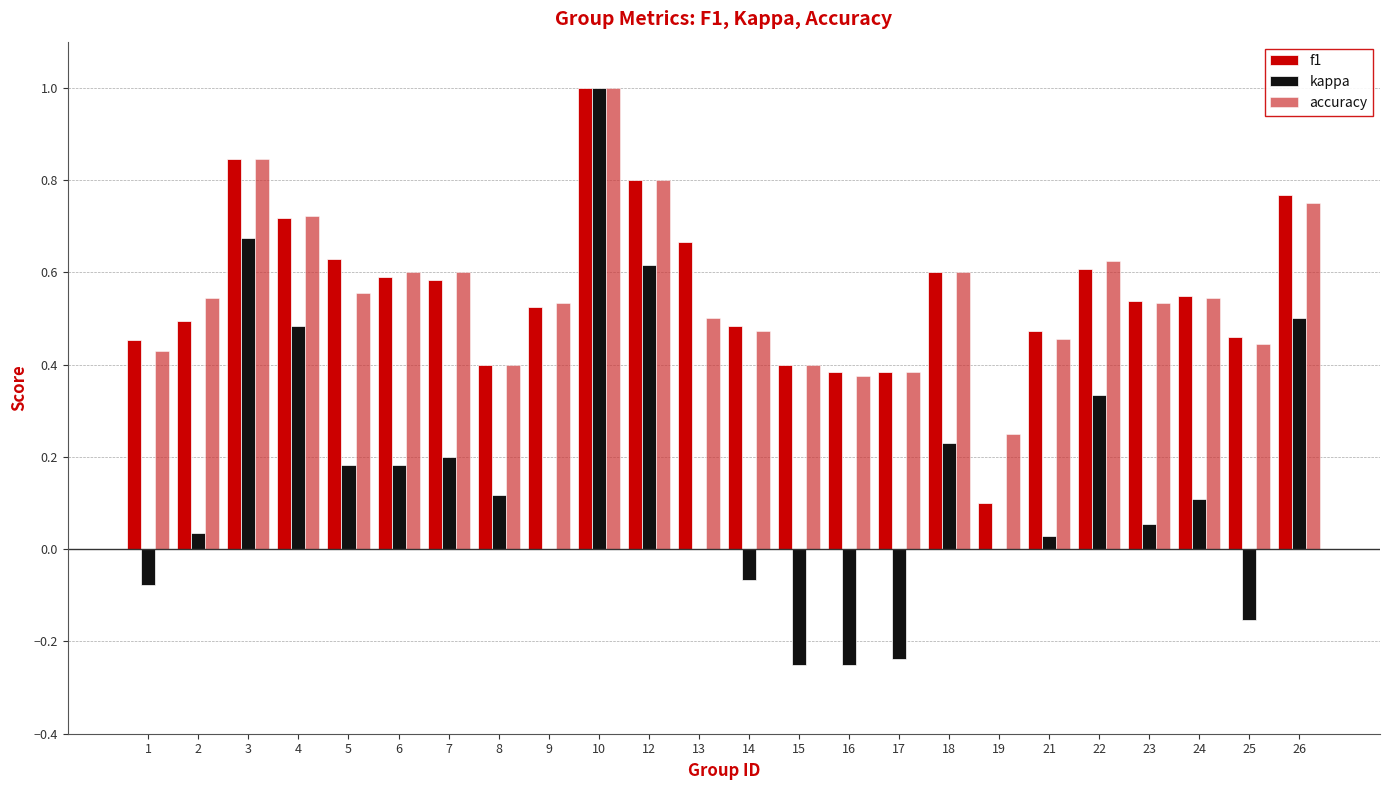

At which category is the sum across all series the highest?

10